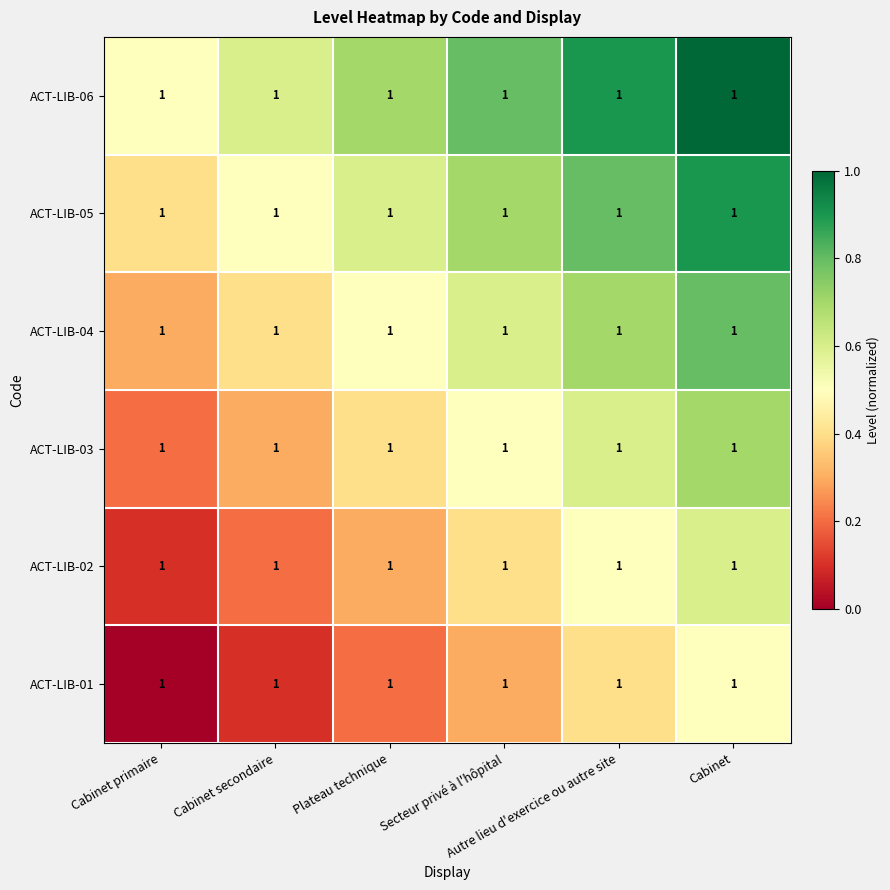

The ACT-LIB-01 series shows 0.4 at Secteur privé à l'hôpital. True or false?

False